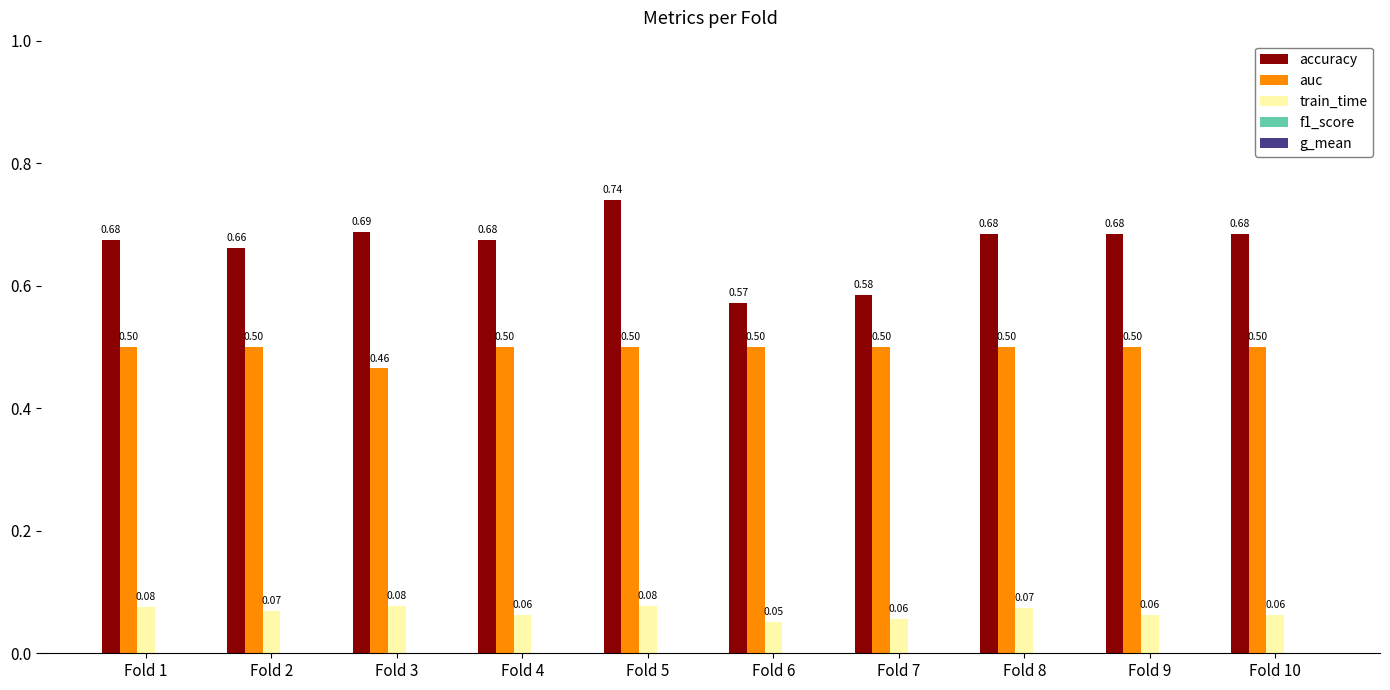

What is the value of the auc bar at the 6th from the left?

0.5